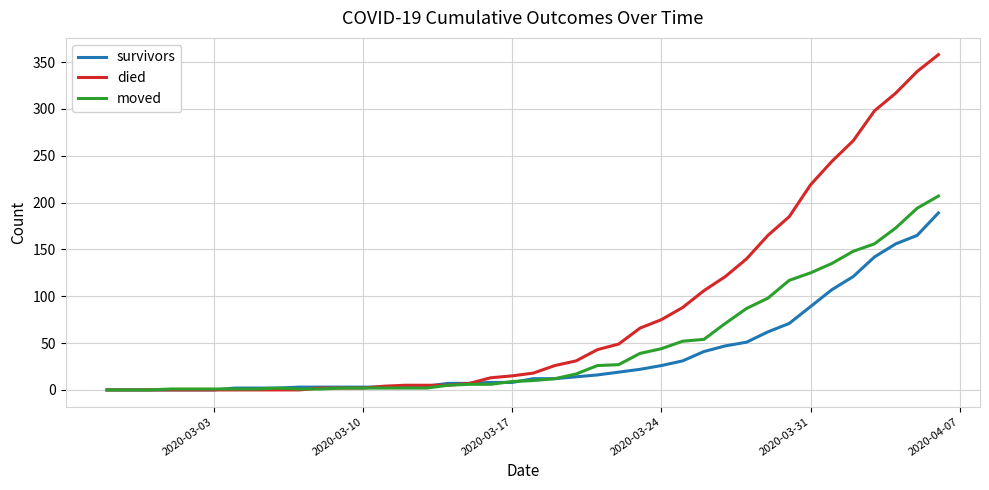

List the series in order of their overall mean, highest first.

died, moved, survivors